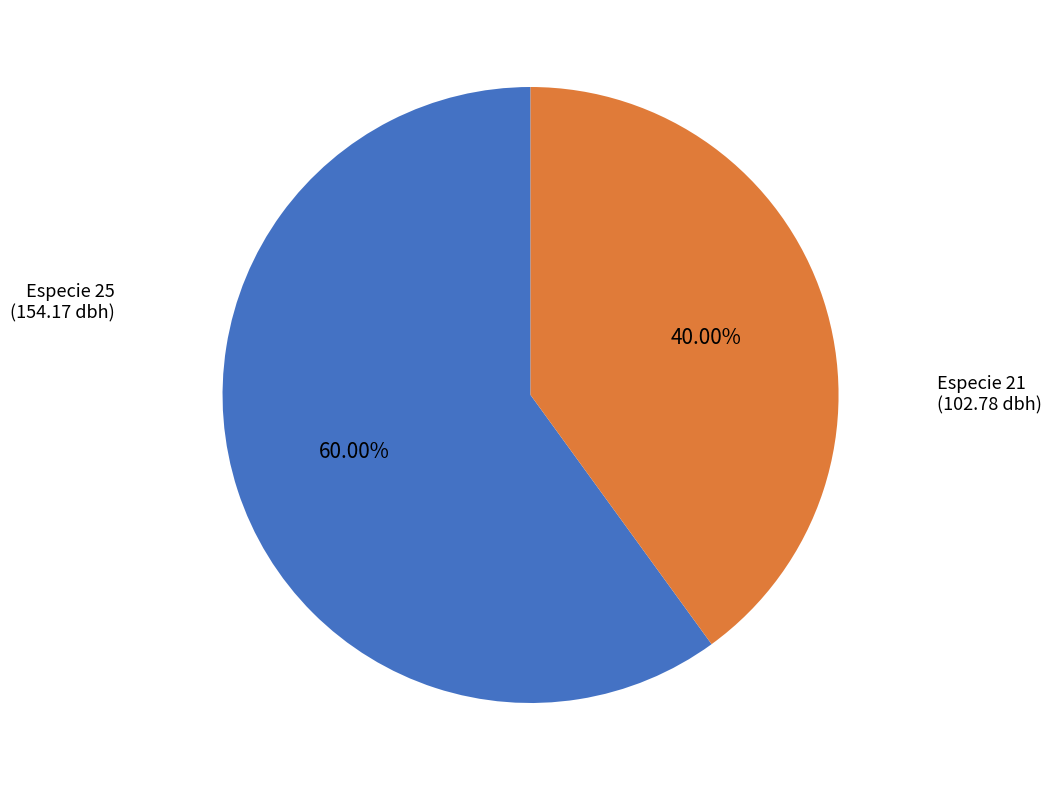

Is there a majority slice in this chart?

Yes